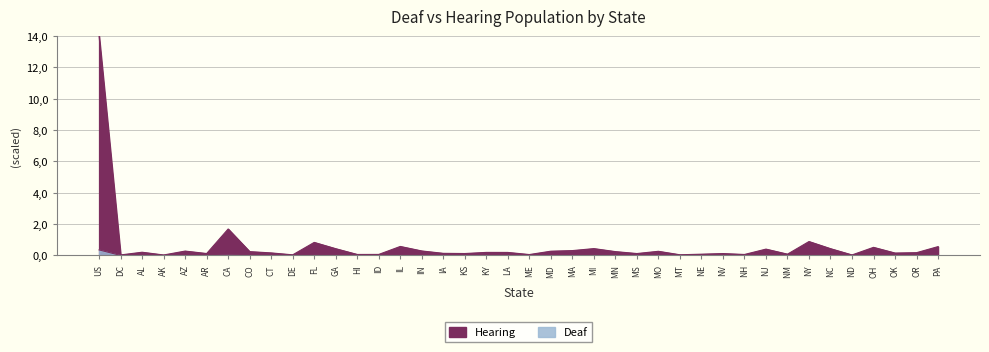

Reading left to right, list all the values displayed in this chart.

Deaf: US=0.4	DC=0.0	AL=0.0	AK=0.0	AZ=0.0	AR=0.0	CA=0.0	CO=0.0	CT=0.0	DE=0.0	FL=0.0	GA=0.0	HI=0.0	ID=0.0	IL=0.0	IN=0.0	IA=0.0	KS=0.0	KY=0.0	LA=0.0	ME=0.0	MD=0.0	MA=0.0	MI=0.0	MN=0.0	MS=0.0	MO=0.0	MT=0.0	NE=0.0	NV=0.0	NH=0.0	NJ=0.0	NM=0.0	NY=0.0	NC=0.0	ND=0.0	OH=0.0	OK=0.0	OR=0.0	PA=0.0
Hearing: US=14.0	DC=0.0	AL=0.2	AK=0.0	AZ=0.3	AR=0.1	CA=1.7	CO=0.2	CT=0.2	DE=0.0	FL=0.8	GA=0.4	HI=0.1	ID=0.1	IL=0.6	IN=0.3	IA=0.1	KS=0.1	KY=0.2	LA=0.2	ME=0.1	MD=0.3	MA=0.3	MI=0.4	MN=0.2	MS=0.1	MO=0.3	MT=0.0	NE=0.1	NV=0.1	NH=0.1	NJ=0.4	NM=0.1	NY=0.9	NC=0.4	ND=0.0	OH=0.5	OK=0.2	OR=0.2	PA=0.6